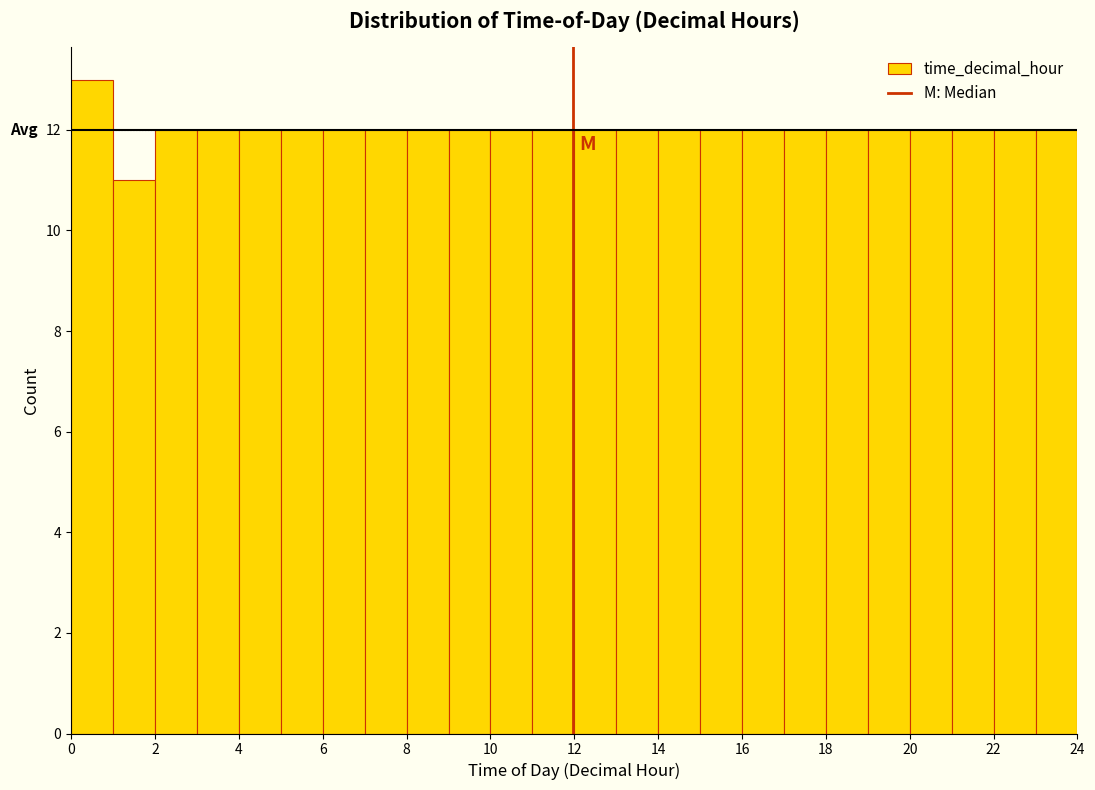

Reading left to right, transcribe this chart: for each bar, give the range it covers on the x-axis and its height. The values are not printed on the chart, so give them approximately, as read against the axis.

0 to 1: 13
1 to 2: 11
2 to 3: 12
3 to 4: 12
4 to 5: 12
5 to 6: 12
6 to 7: 12
7 to 8: 12
8 to 9: 12
9 to 10: 12
10 to 11: 12
11 to 12: 12
12 to 13: 12
13 to 14: 12
14 to 15: 12
15 to 16: 12
16 to 17: 12
17 to 18: 12
18 to 19: 12
19 to 20: 12
20 to 21: 12
21 to 22: 12
22 to 23: 12
23 to 24: 12